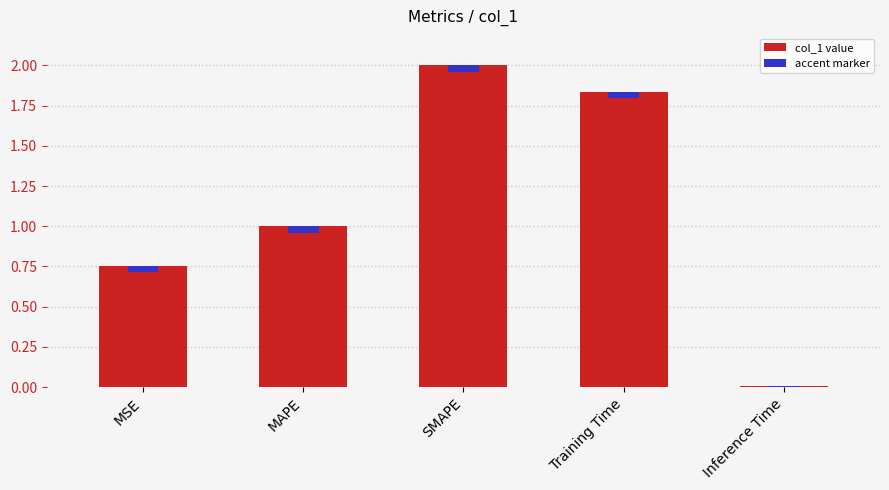

How many bars are there in total?

5